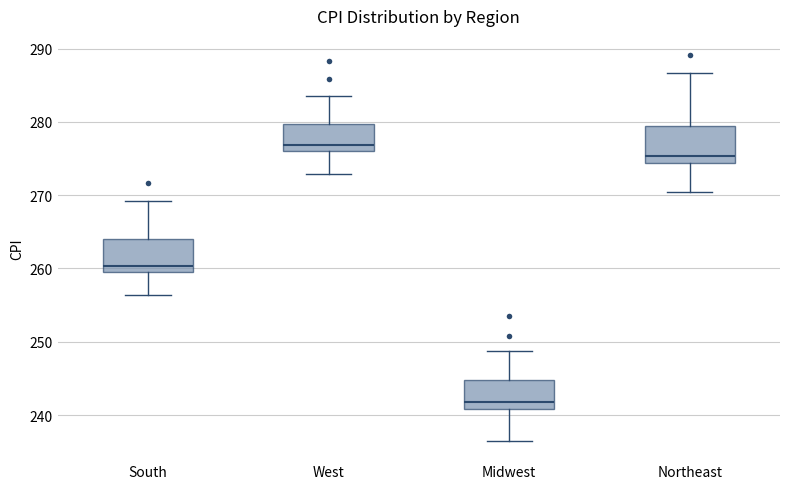

Reading left to right, read every box against the y-axis: the position of its median line, the range the box covers, and the ends of its whiskers. The values are not printed on the chart, so give them approximately, as read against the axis.

South: median 260 (just above the box's lower edge), box 260 to 264, whiskers 256 to 269
West: median 277, box 276 to 280, whiskers 273 to 284
Midwest: median 242, box 241 to 245, whiskers 236 to 249
Northeast: median 275, box 274 to 279, whiskers 270 to 287